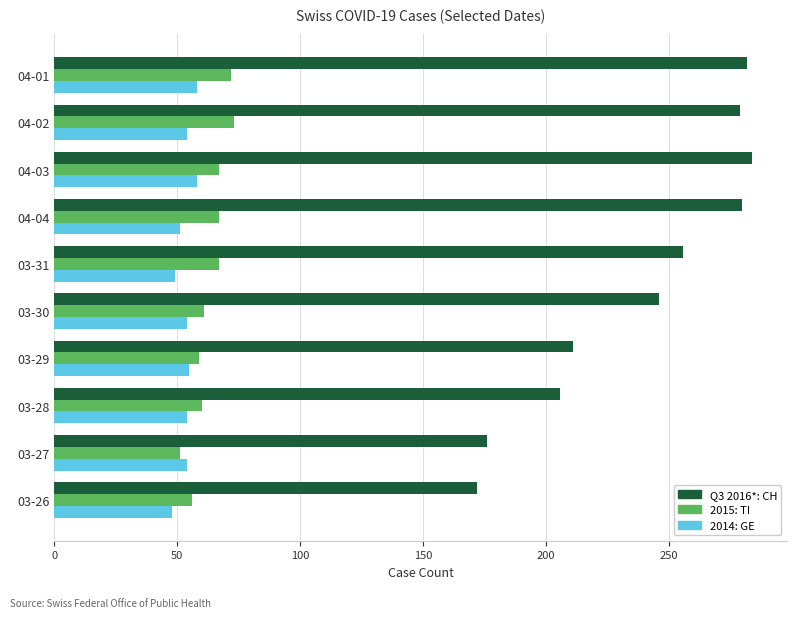

What is the difference between the maximum and minimum values in the 2015: TI series?

22